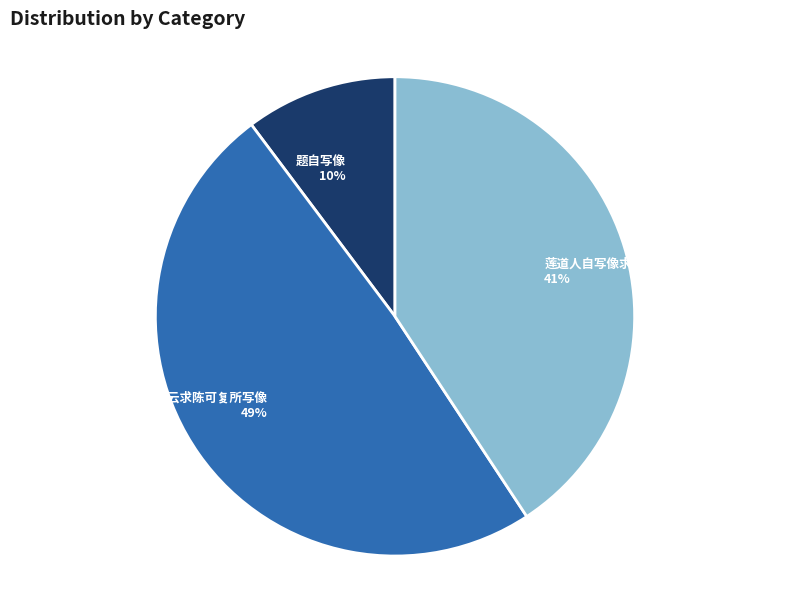

To the nearest percent, what percentage of the pie is 题自写像?

10%